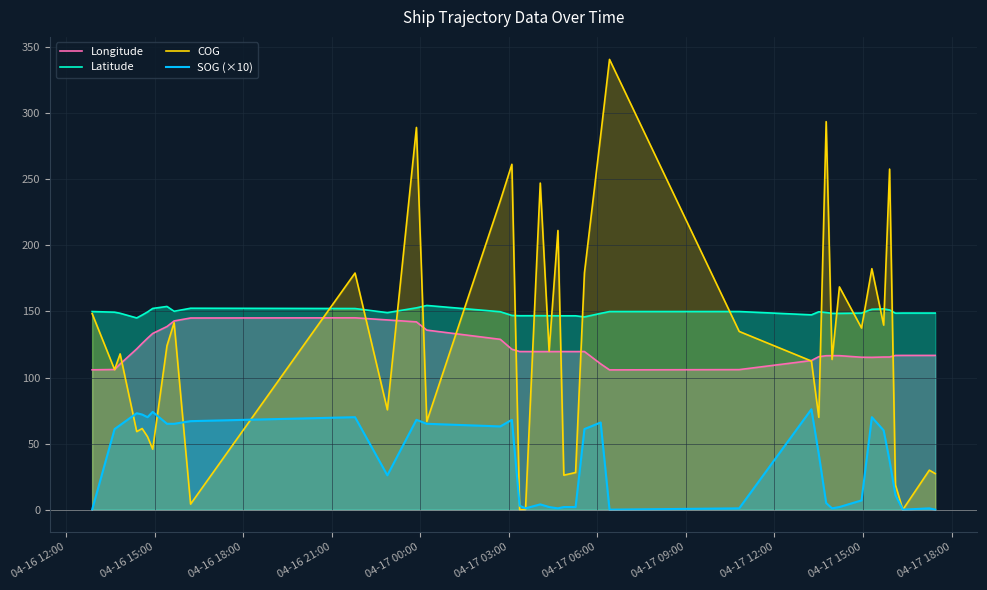

Which series has the largest total across all categories?

Latitude